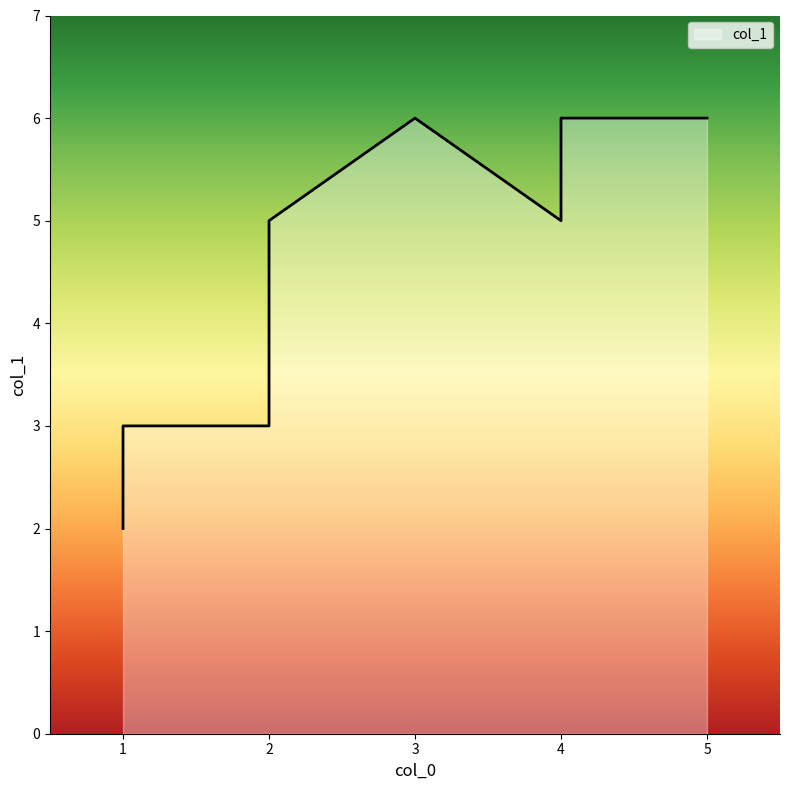

List the labels in order of value, smallest first.

1, 2, 1, 4, 2, 3, 4, 5